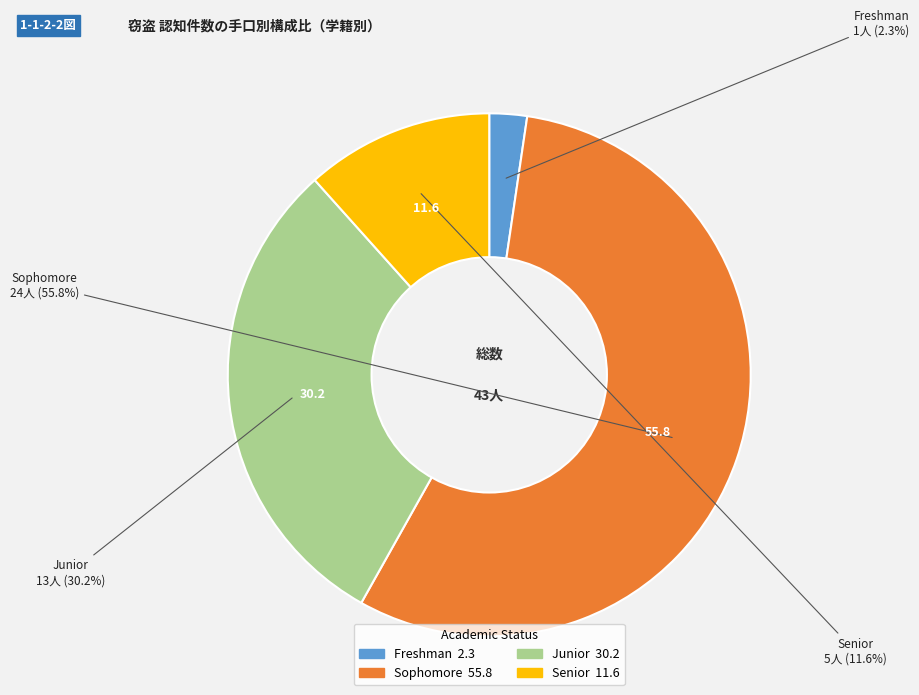

Which category has the smallest portion of the pie?

Freshman